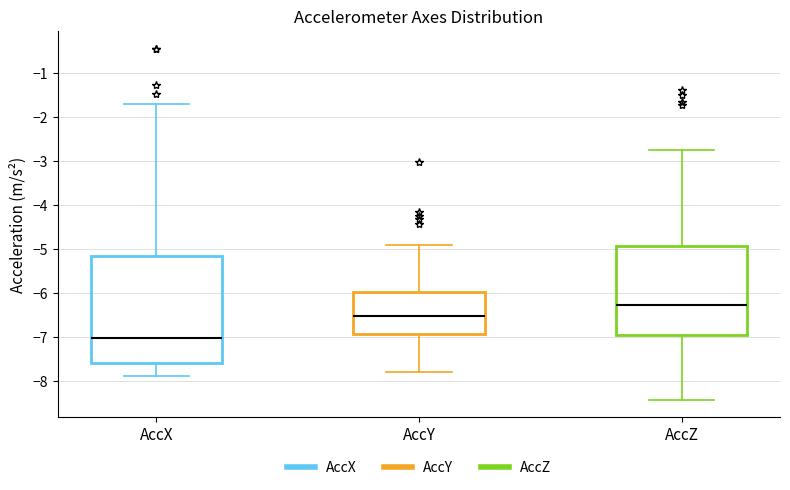

Reading left to right, read every box against the y-axis: the position of its median line, the range the box covers, and the ends of its whiskers. The values are not printed on the chart, so give them approximately, as read against the axis.

AccX: median -7.0, box -7.6 to -5.2, whiskers -7.9 to -1.7
AccY: median -6.5, box -6.9 to -6.0, whiskers -7.8 to -4.9
AccZ: median -6.3, box -7.0 to -4.9, whiskers -8.4 to -2.8